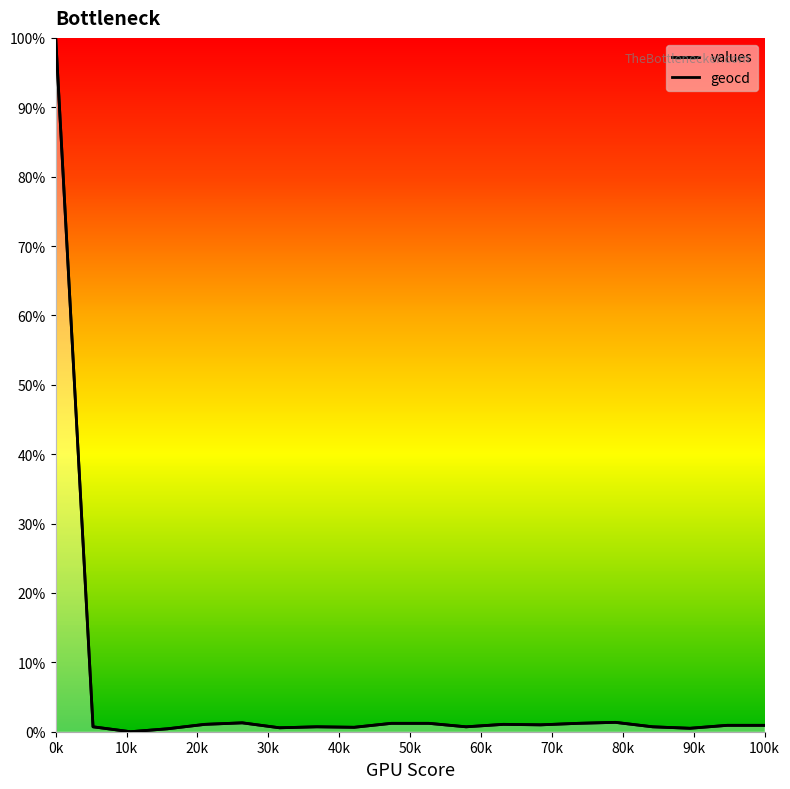

How many lines are shown in the chart?

2